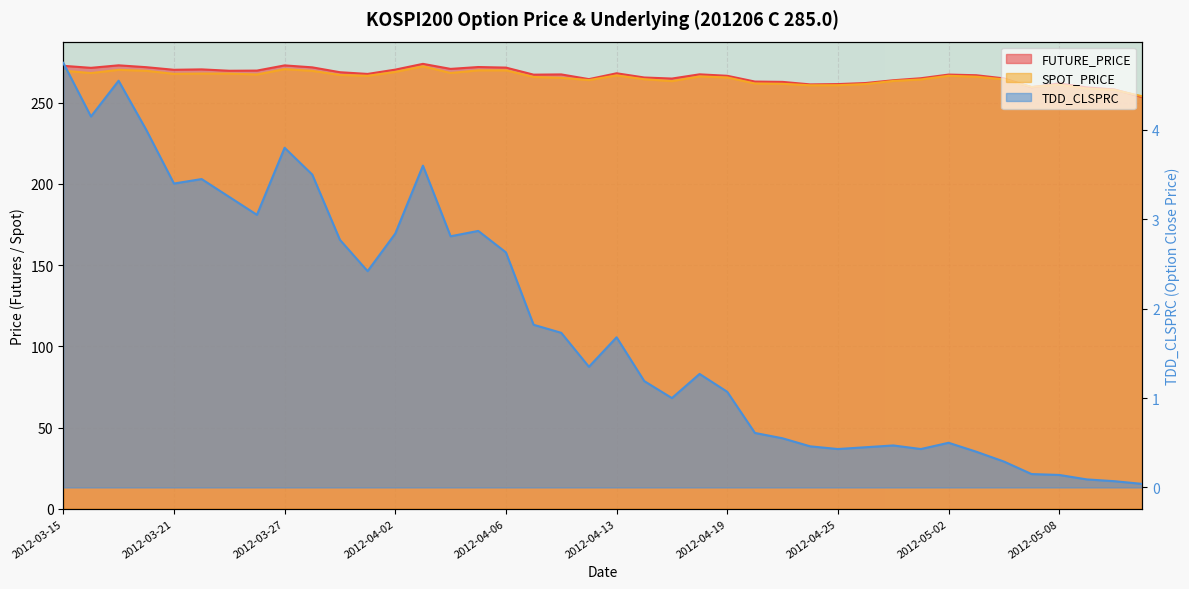

How many categories are shown in the chart?

40